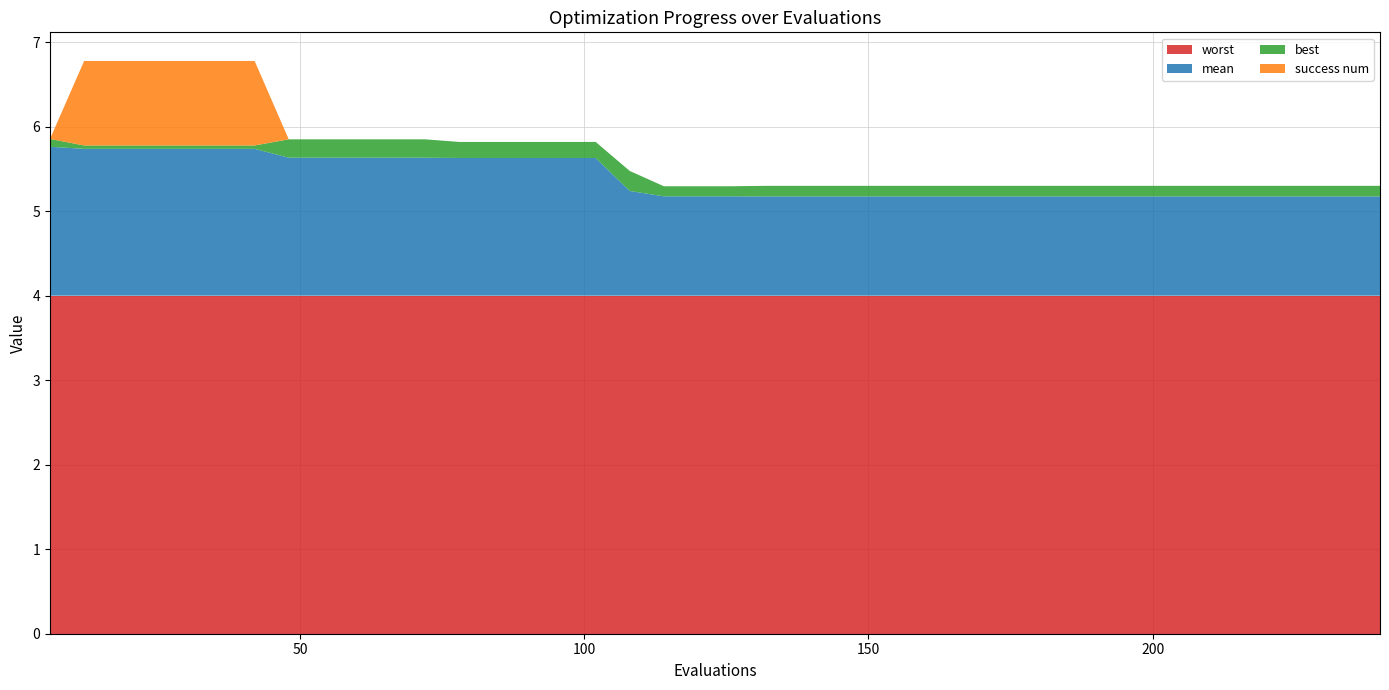

Reading left to right, extract all data points from this chart.

mean: 1.8	1.7	1.7	1.7	1.7	1.7	1.7	1.6	1.6	1.6	1.6	1.6	1.6	1.6	1.6	1.6	1.6	1.2	1.2	1.2	1.2	1.2	1.2	1.2	1.2	1.2	1.2	1.2	1.2	1.2	1.2	1.2	1.2	1.2	1.2	1.2	1.2	1.2	1.2	1.2
best: 0.1	0.0	0.0	0.0	0.0	0.0	0.0	0.2	0.2	0.2	0.2	0.2	0.2	0.2	0.2	0.2	0.2	0.2	0.1	0.1	0.1	0.1	0.1	0.1	0.1	0.1	0.1	0.1	0.1	0.1	0.1	0.1	0.1	0.1	0.1	0.1	0.1	0.1	0.1	0.1
worst: 4.0	4.0	4.0	4.0	4.0	4.0	4.0	4.0	4.0	4.0	4.0	4.0	4.0	4.0	4.0	4.0	4.0	4.0	4.0	4.0	4.0	4.0	4.0	4.0	4.0	4.0	4.0	4.0	4.0	4.0	4.0	4.0	4.0	4.0	4.0	4.0	4.0	4.0	4.0	4.0
success num: 0.0	1.0	1.0	1.0	1.0	1.0	1.0	0.0	0.0	0.0	0.0	0.0	0.0	0.0	0.0	0.0	0.0	0.0	0.0	0.0	0.0	0.0	0.0	0.0	0.0	0.0	0.0	0.0	0.0	0.0	0.0	0.0	0.0	0.0	0.0	0.0	0.0	0.0	0.0	0.0